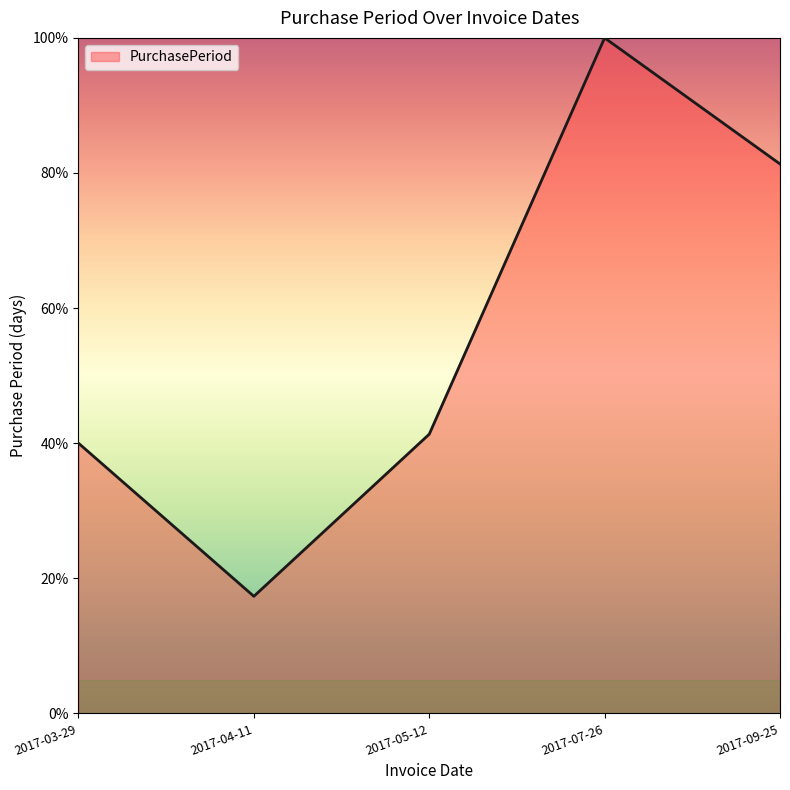

The value at 2017-03-29 is 40.0. True or false?

True